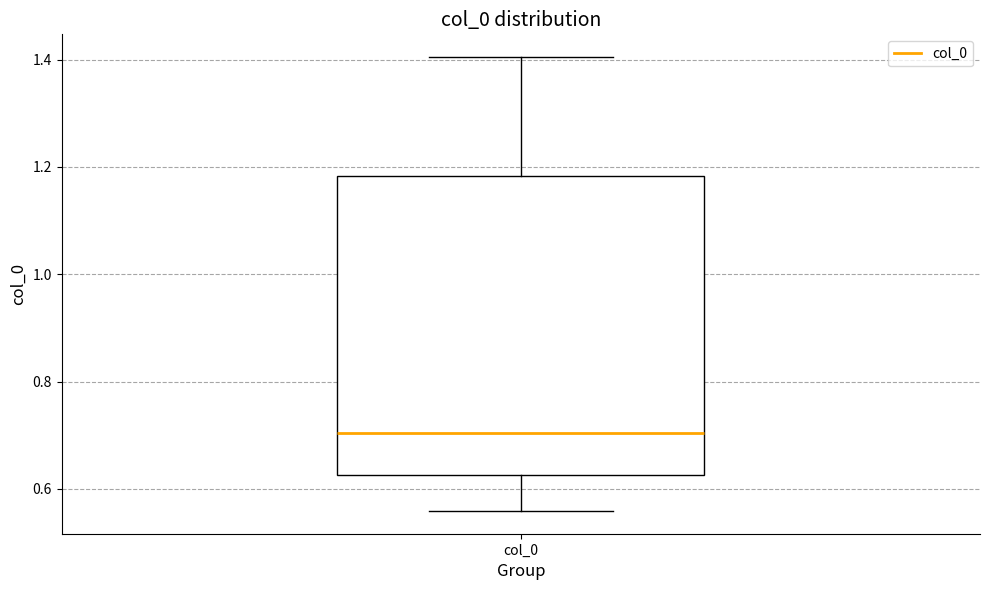

Read this box plot against the y-axis: the position of the median line, the range covered by the box, and the ends of both whiskers. The values are not printed on the chart, so give them approximately, as read against the axis.

median 0.70, box 0.62 to 1.18, whiskers 0.56 to 1.40